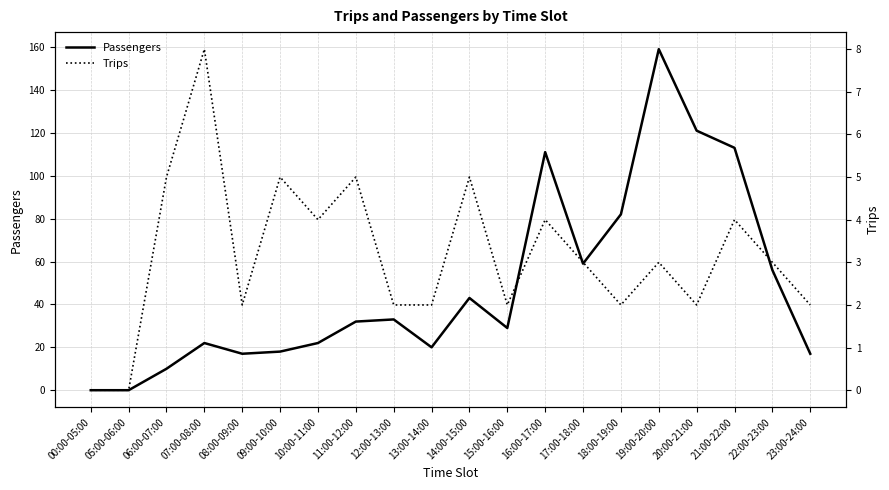

Count the number of categories in the chart.

20